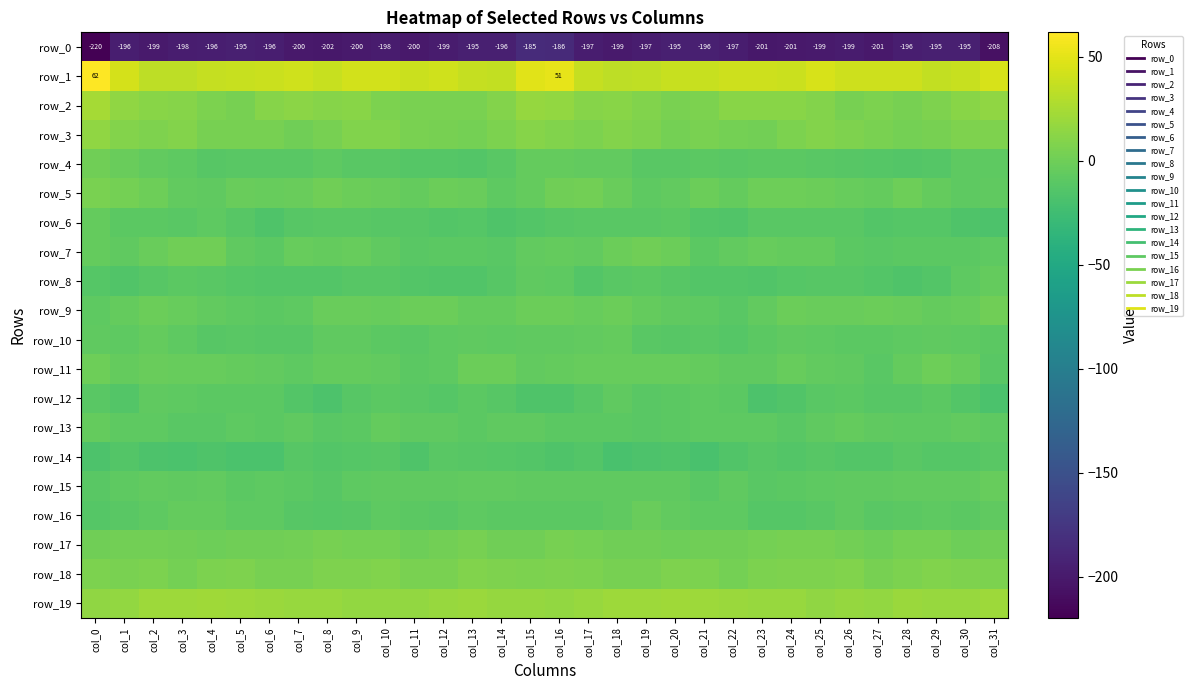

At how many categories does at least one series exceed 39?

17